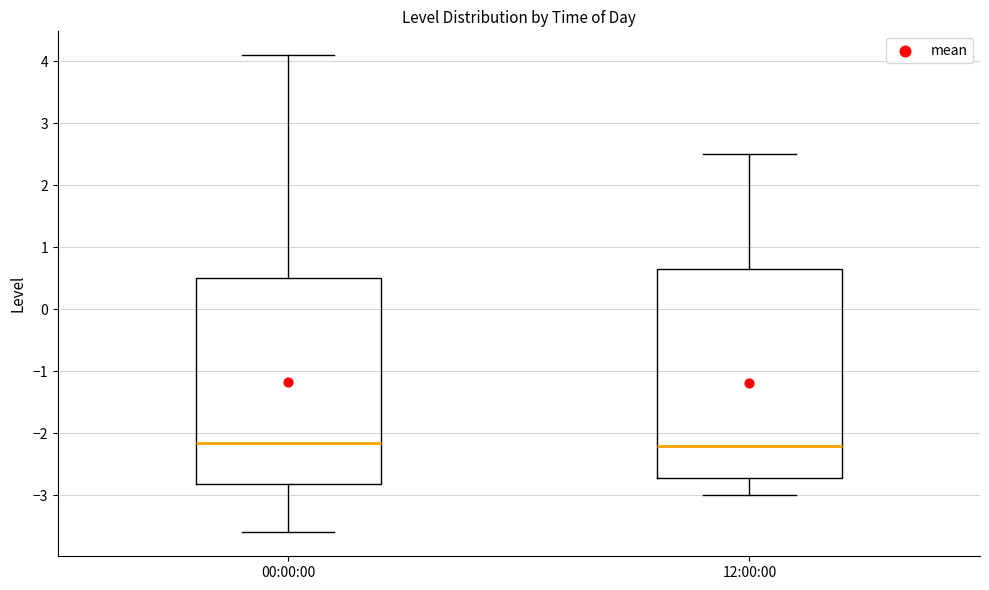

Reading left to right, read every box against the y-axis: the position of its median line, the range the box covers, and the ends of its whiskers. The values are not printed on the chart, so give them approximately, as read against the axis.

00:00:00: median -2.1, box -2.8 to 0.5, whiskers -3.6 to 4.1
12:00:00: median -2.2, box -2.7 to 0.7, whiskers -3.0 to 2.5